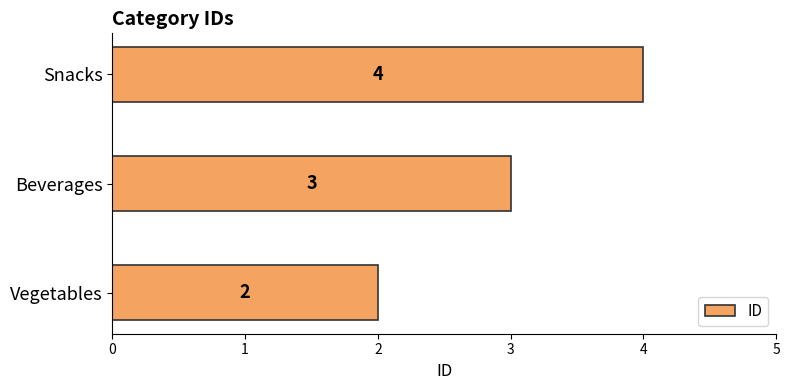

Reading top to bottom, list all the values displayed in this chart.

4	3	2